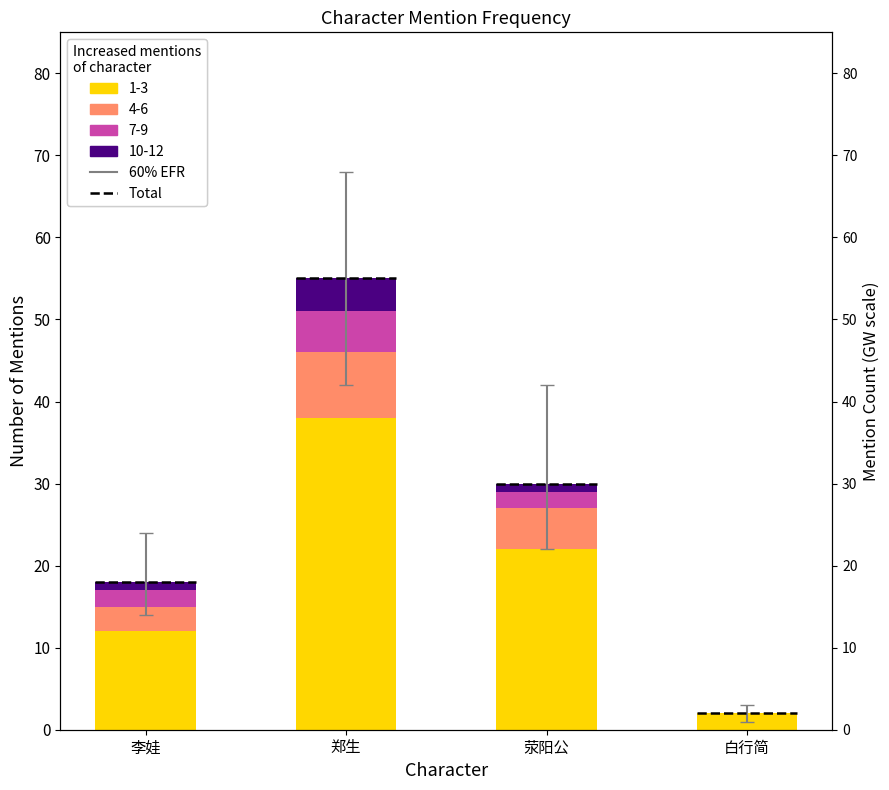

Which series has the largest total across all categories?

1-3